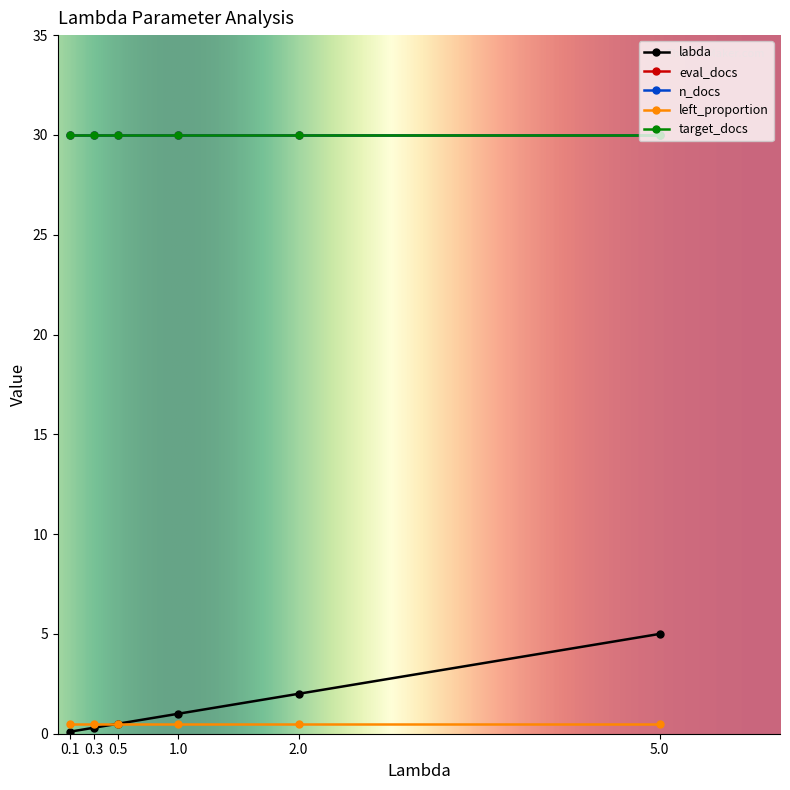

What is the smallest value displayed?

0.1